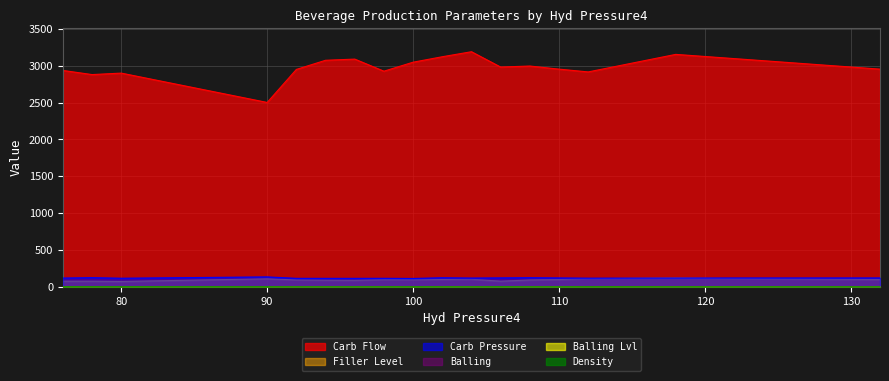

Which category has the highest value in the Carb Pressure series?

90